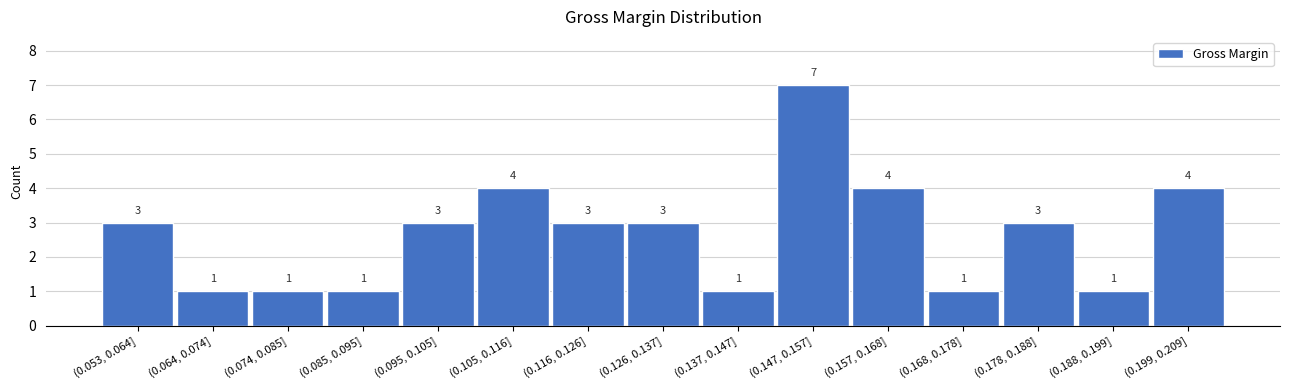

Reading left to right, what are all the values shown in this chart?

3	1	1	1	3	4	3	3	1	7	4	1	3	1	4